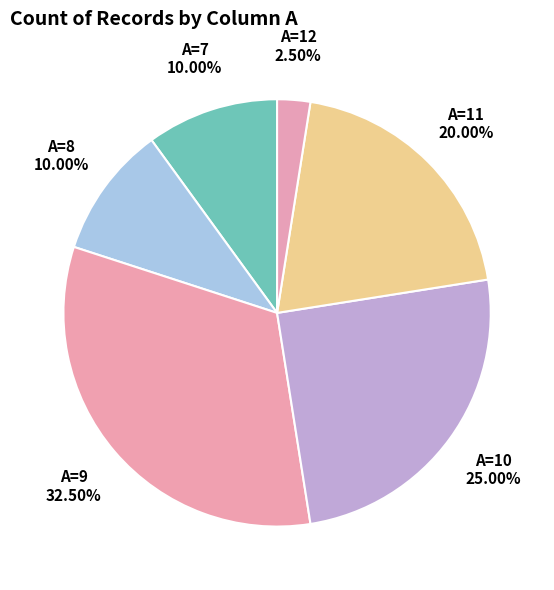

Is there any slice that represents more than half of the pie?

No